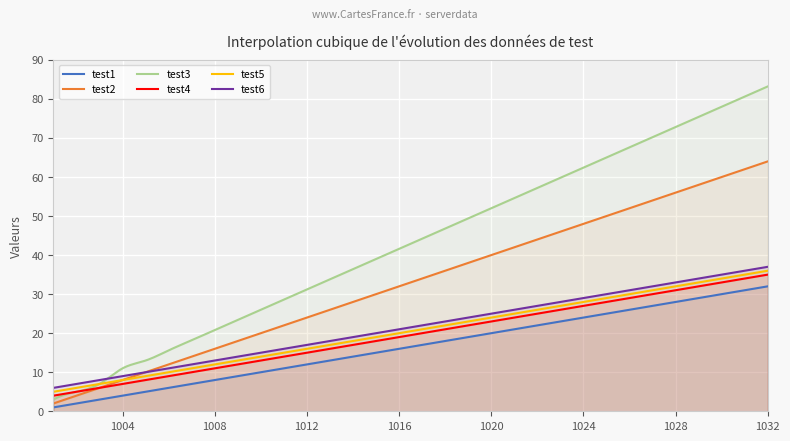

Which series has the largest range (max minus min)?

test3